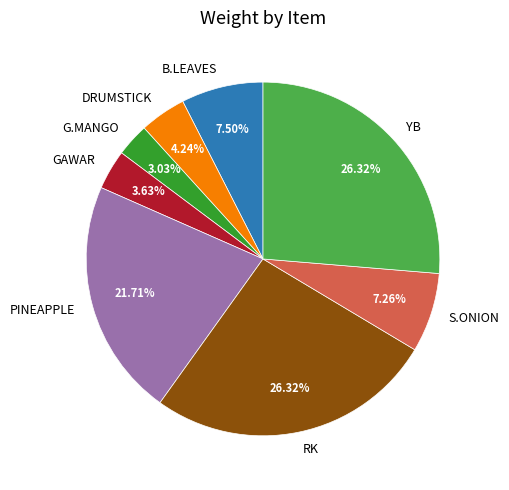

Count the number of slices in the pie.

8